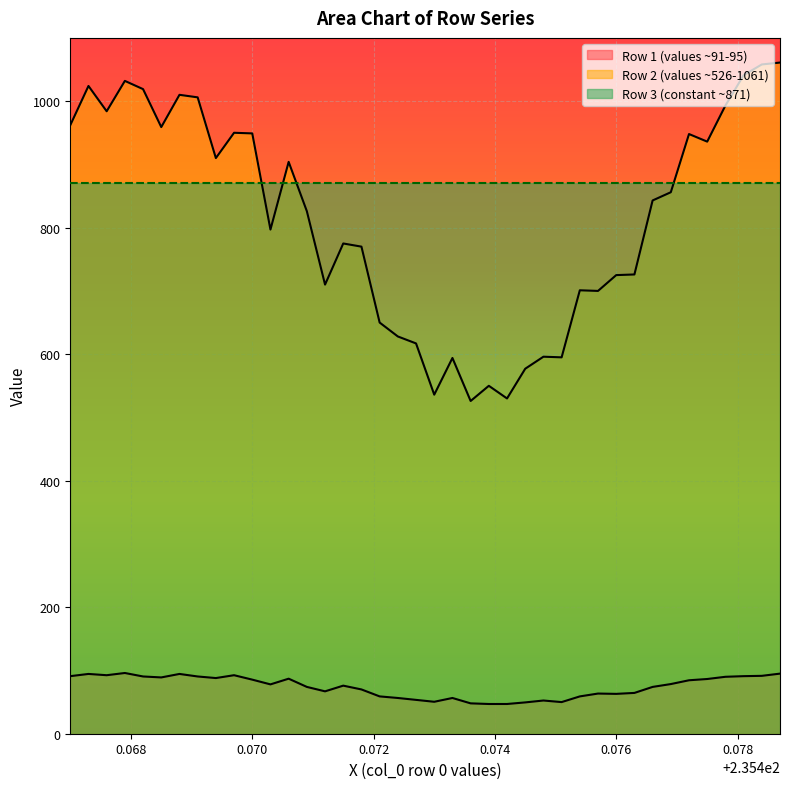

Which series has the widest spread of values?

Row 2 (values ~526-1061)